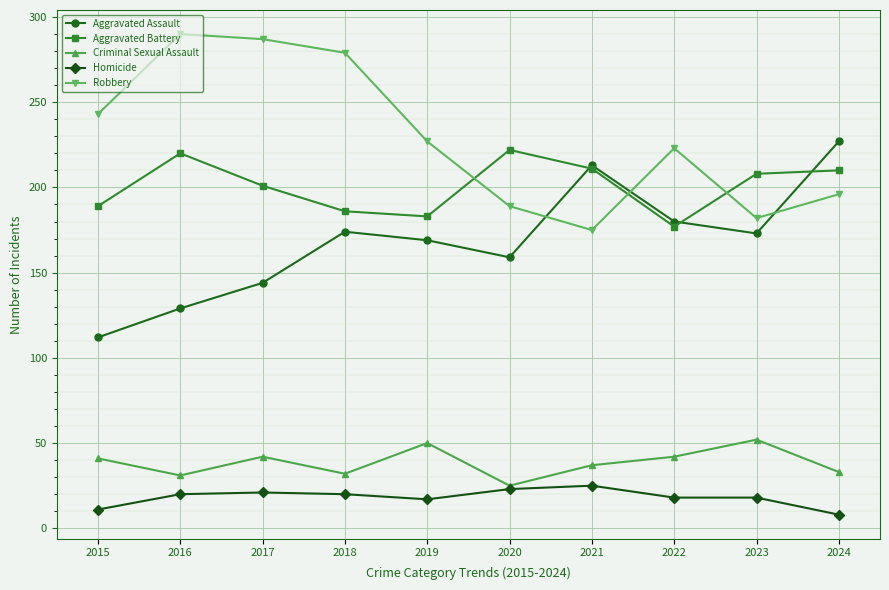

What is the difference between the maximum and minimum values in the Aggravated Battery series?

45